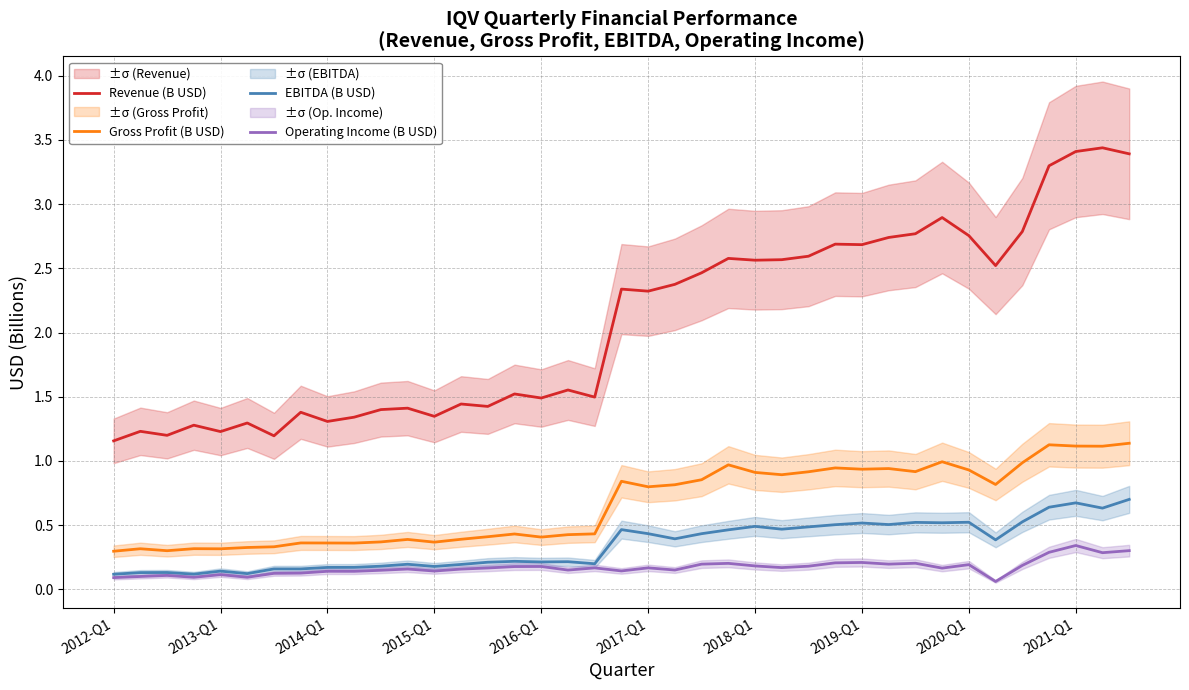

True or false: EBITDA (B USD) has a value of 0.6 at 21.

False